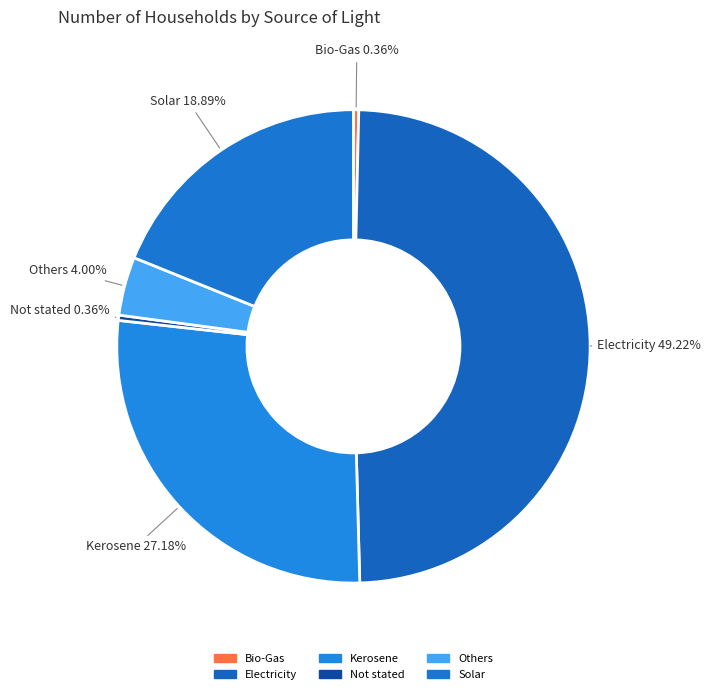

What is the ratio of the value at Kerosene to the value at Not stated?

75.7